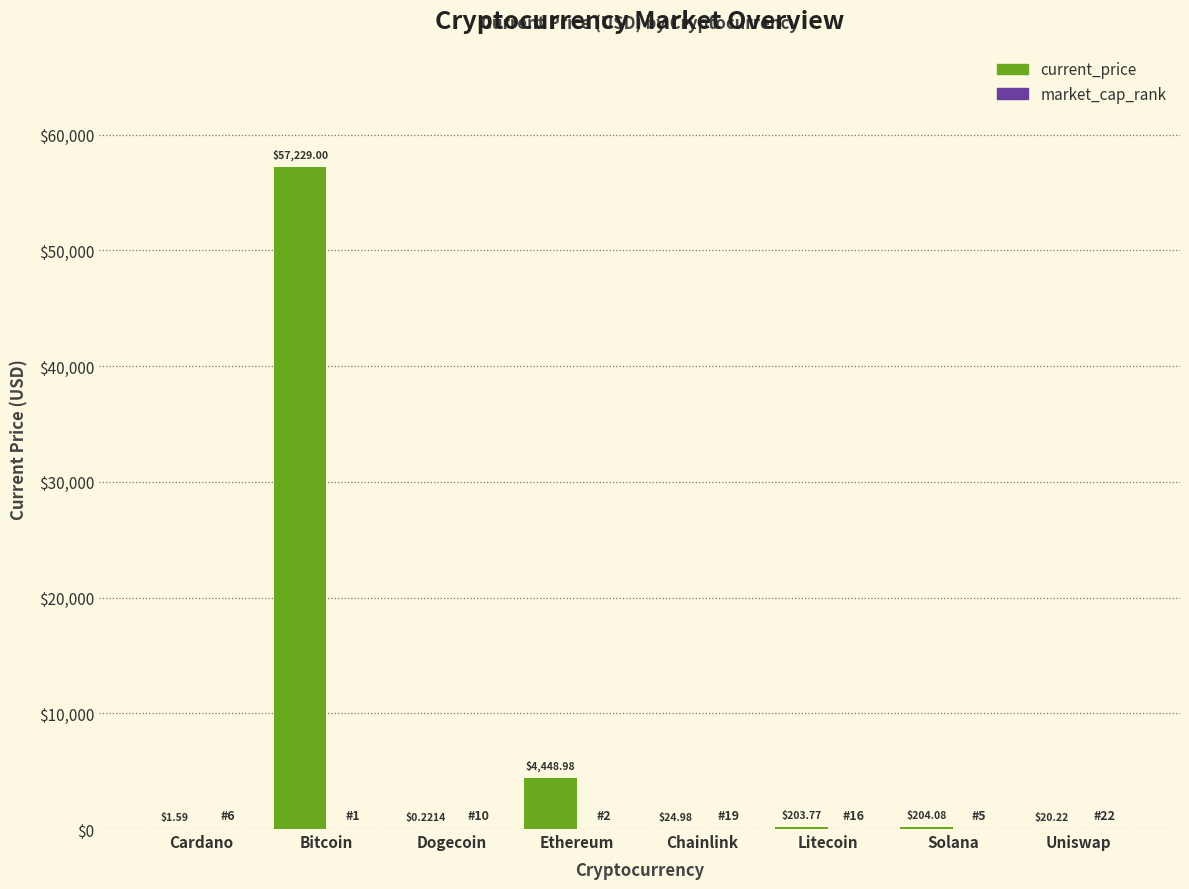

Where does the current_price series first go above 203?

Bitcoin